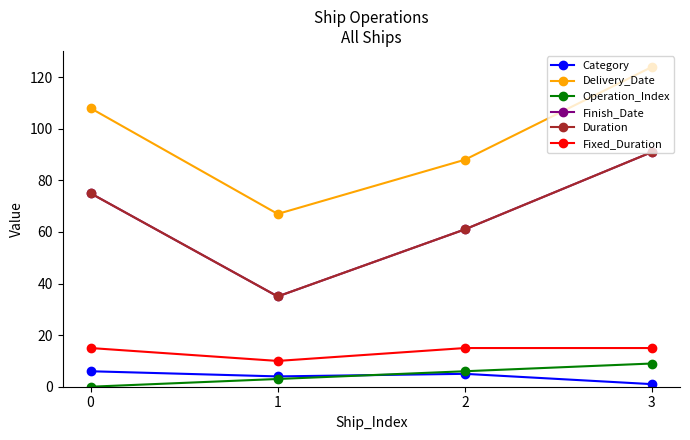

True or false: Delivery_Date has more than 2 points higher than both neighbors.

False